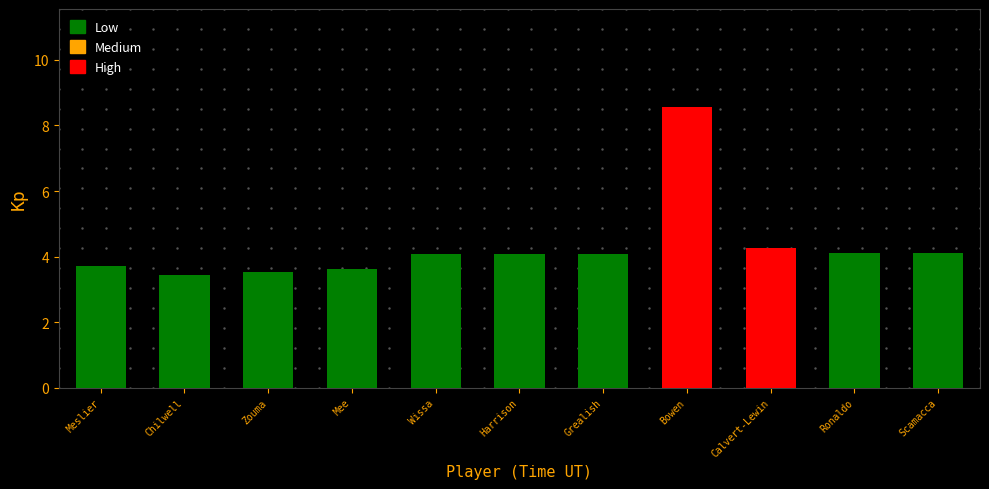

The chart shows a value of 4.3 at Calvert-Lewin. True or false?

True